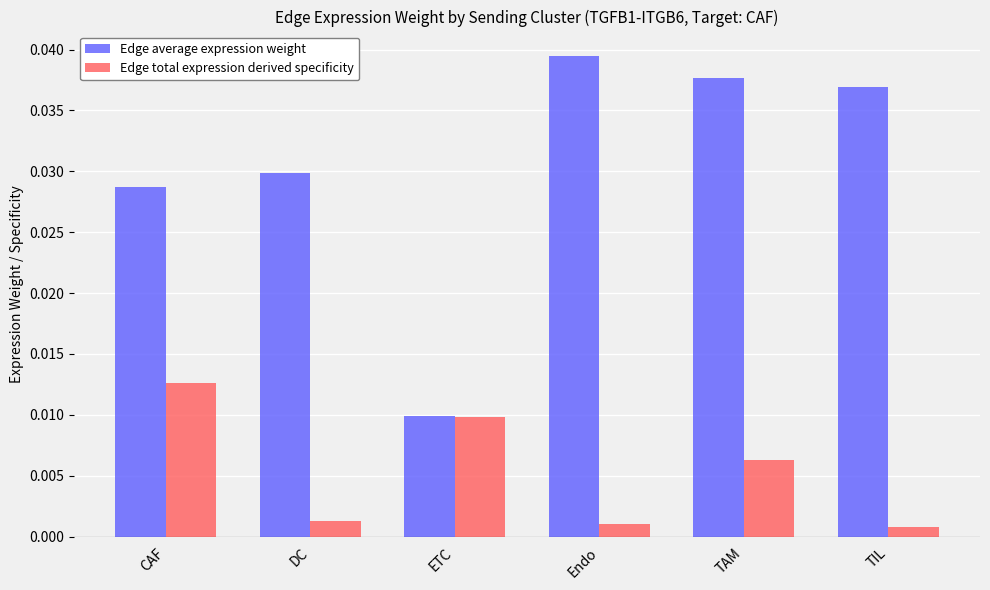

How many Edge average expression weight values are between 0 and 1?

6